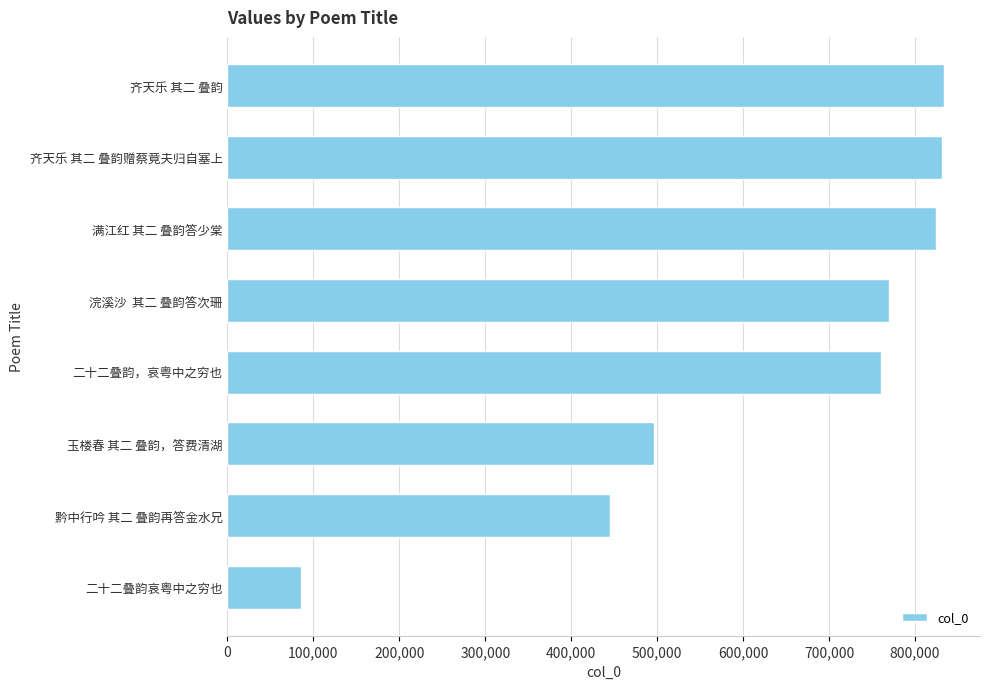

What is the average value?

630723